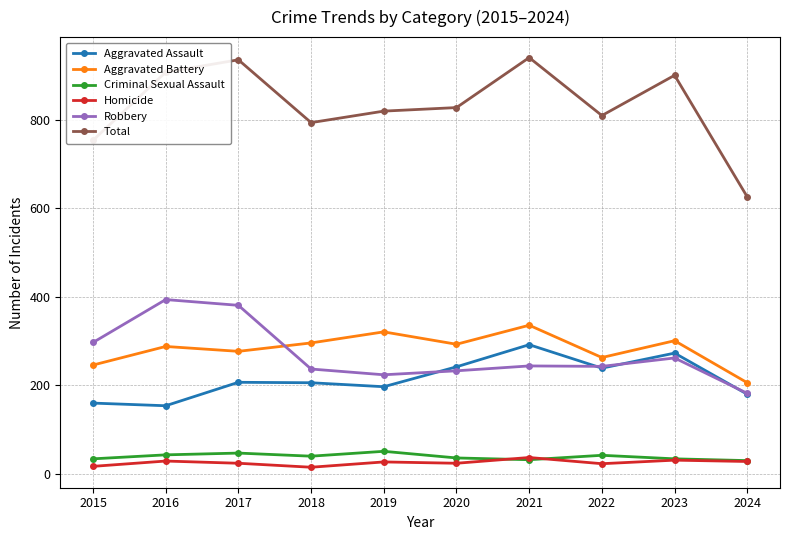

The value of Aggravated Assault at 2018 is 81. True or false?

False